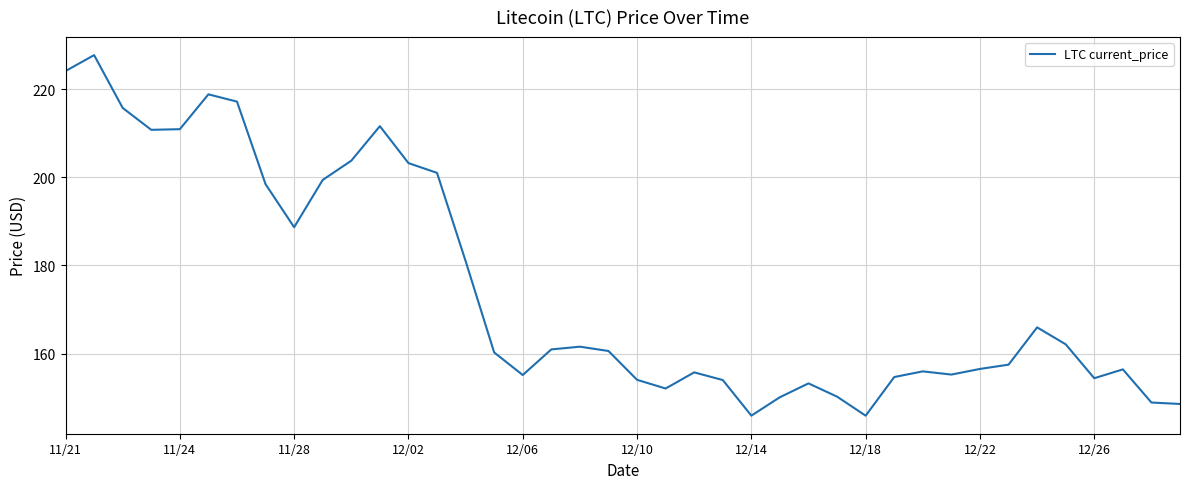

What is the minimum value shown in the chart?

145.9